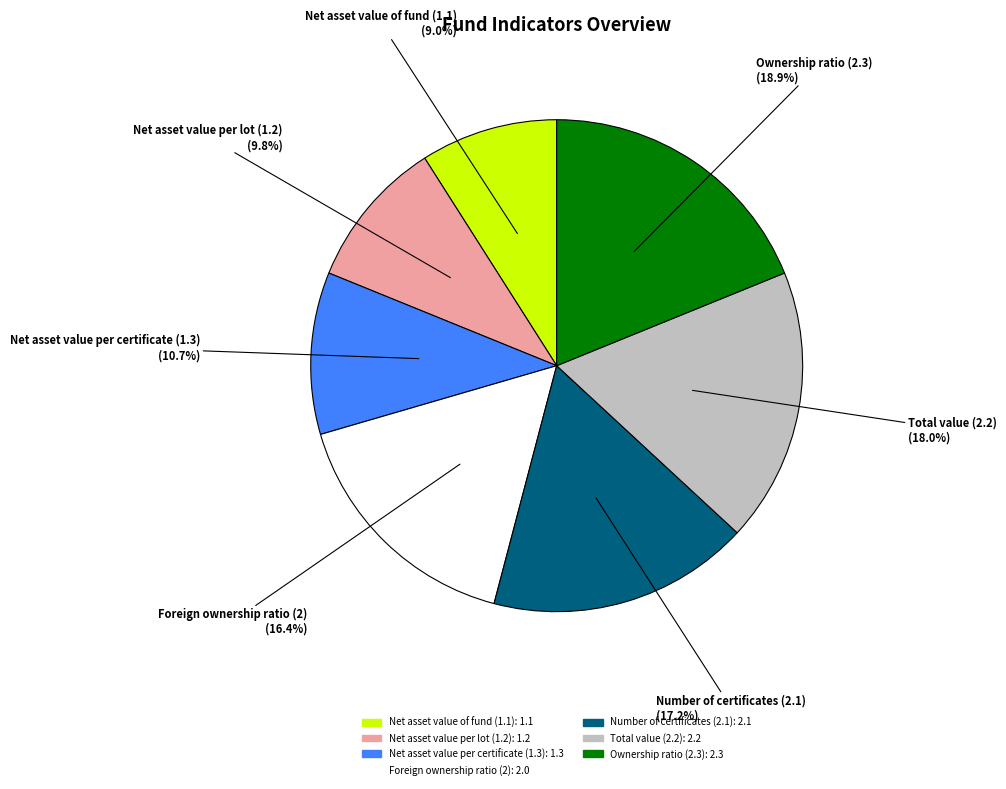

Is the sum of Net asset value per certificate (1.3) and Ownership ratio (2.3) greater than half?

No